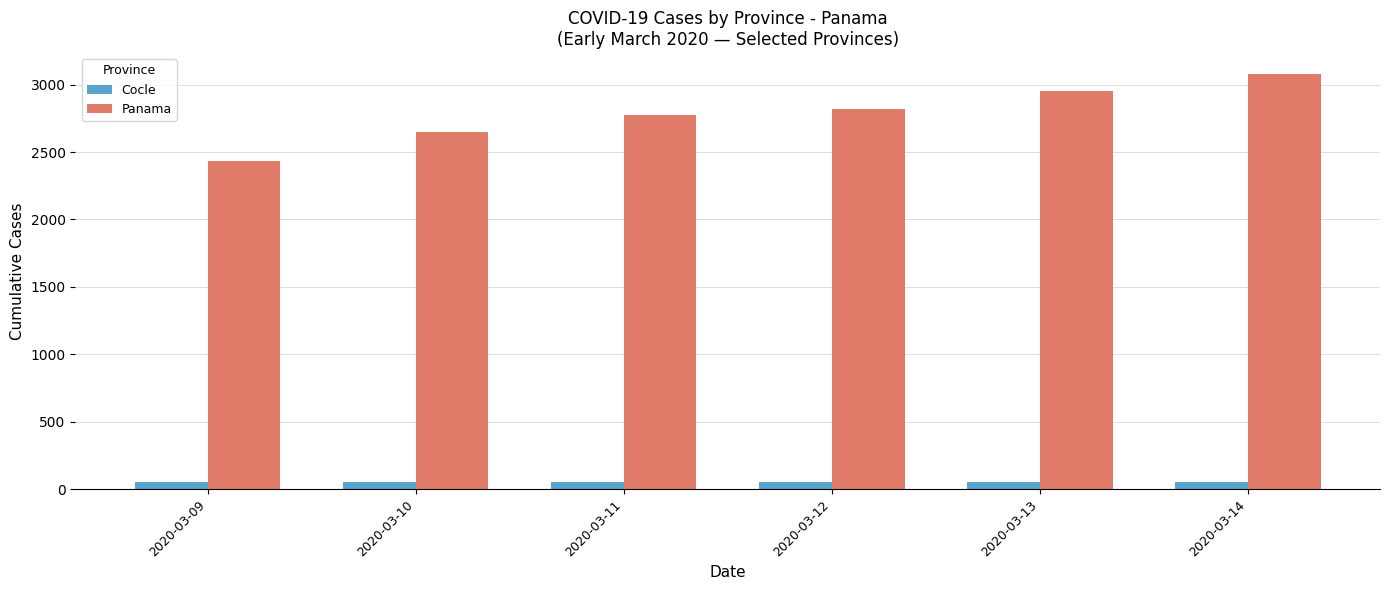

What is the difference between the maximum and minimum values in the Cocle series?

3